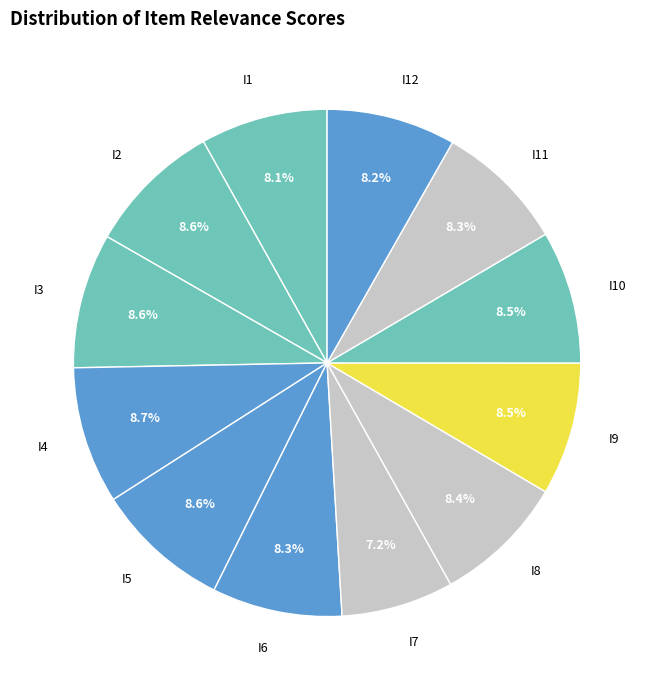

Count the number of slices in the pie.

12